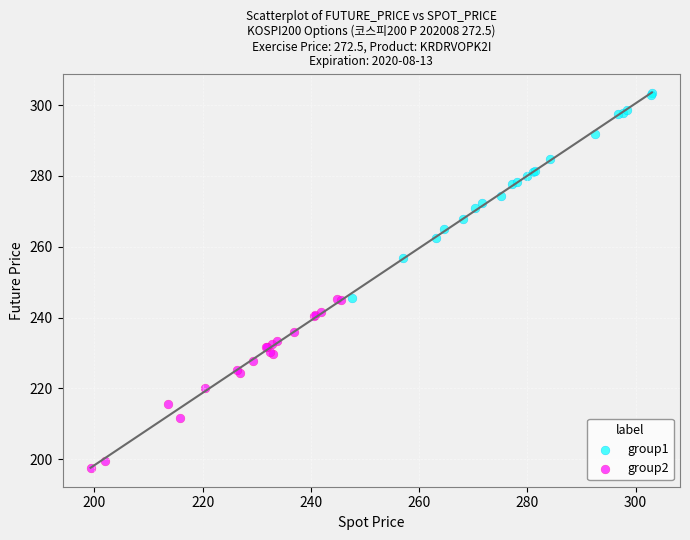

Which series reaches the maximum Y coordinate?

group1